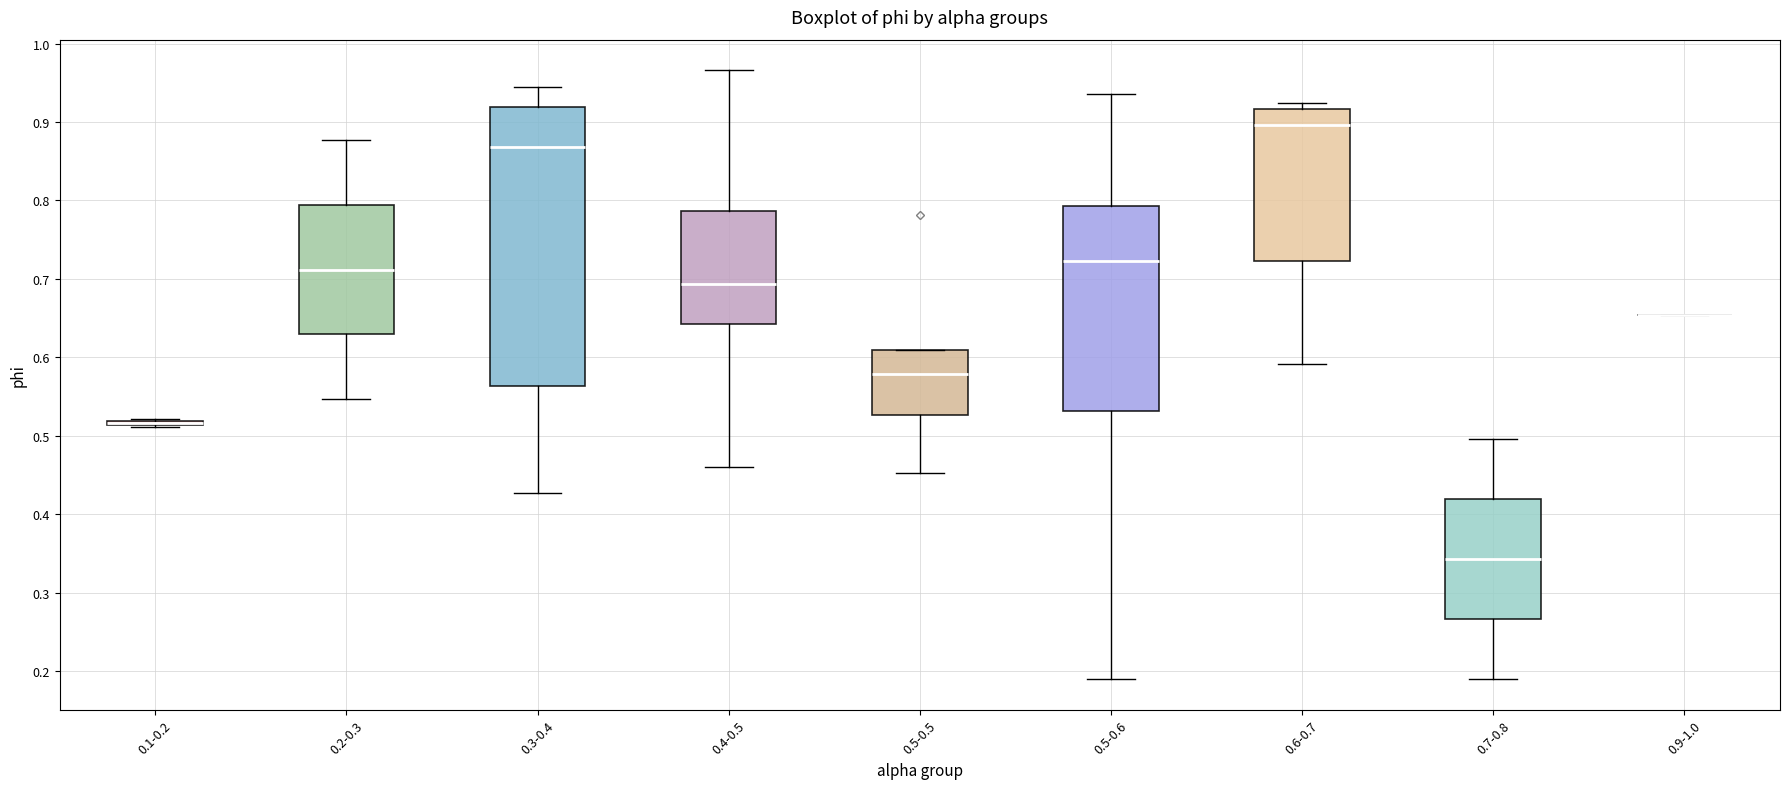

Where does the lower whisker of the box for 0.3-0.4 end on the y-axis? The values are not printed on the chart, so give them approximately, as read against the axis.

0.43